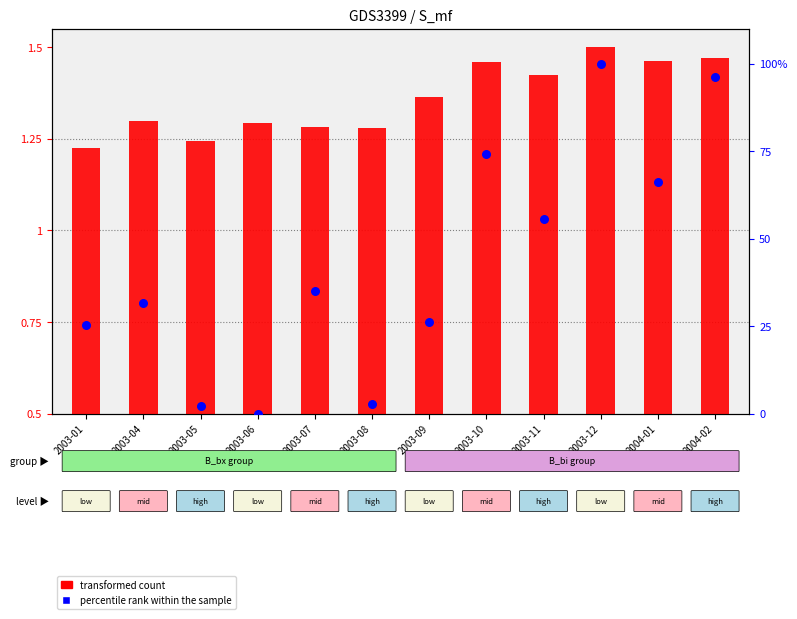

Which series has the largest total across all categories?

percentile rank within the sample